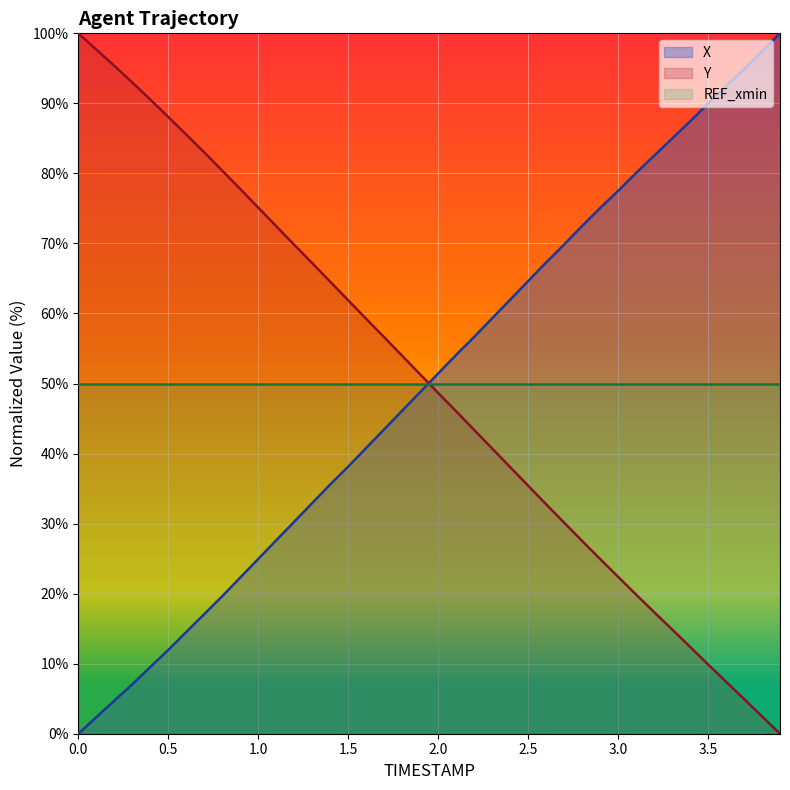

True or false: X has a value of 89.1 at 2.5.

False